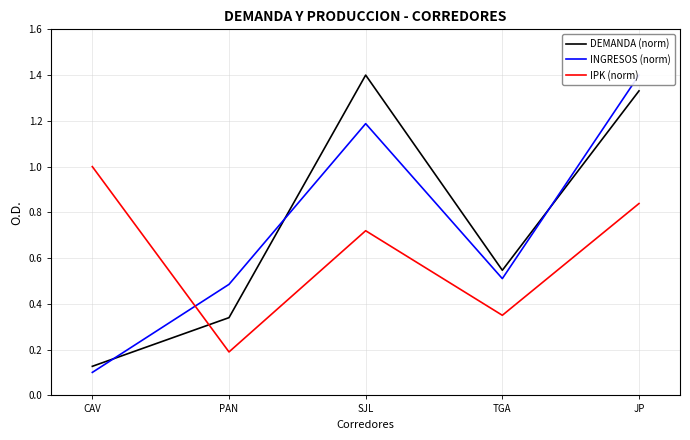

The IPK (norm) series shows 1.4 at JP. True or false?

False